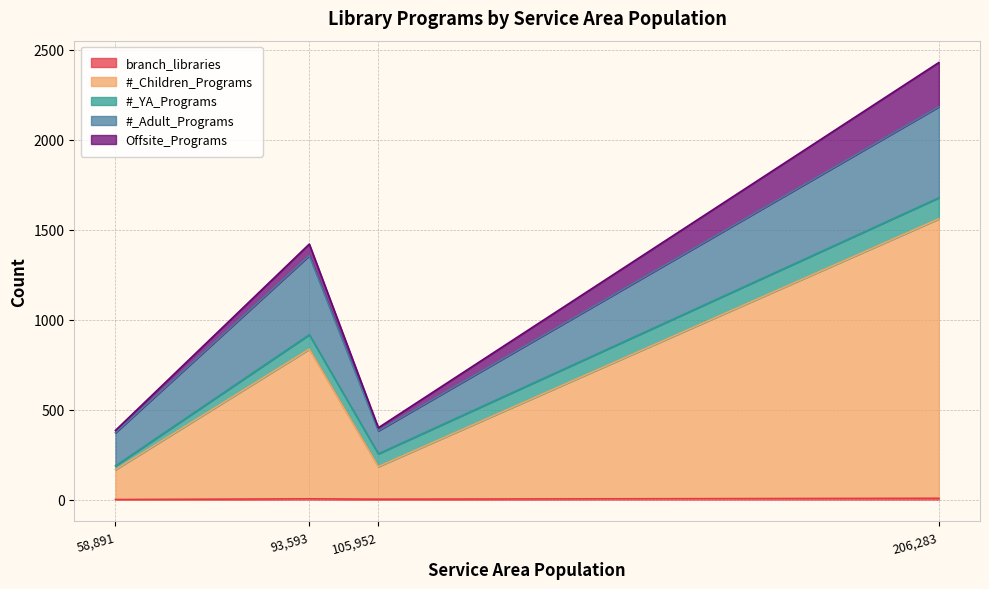

What is the sum of all #_YA_Programs values?

289